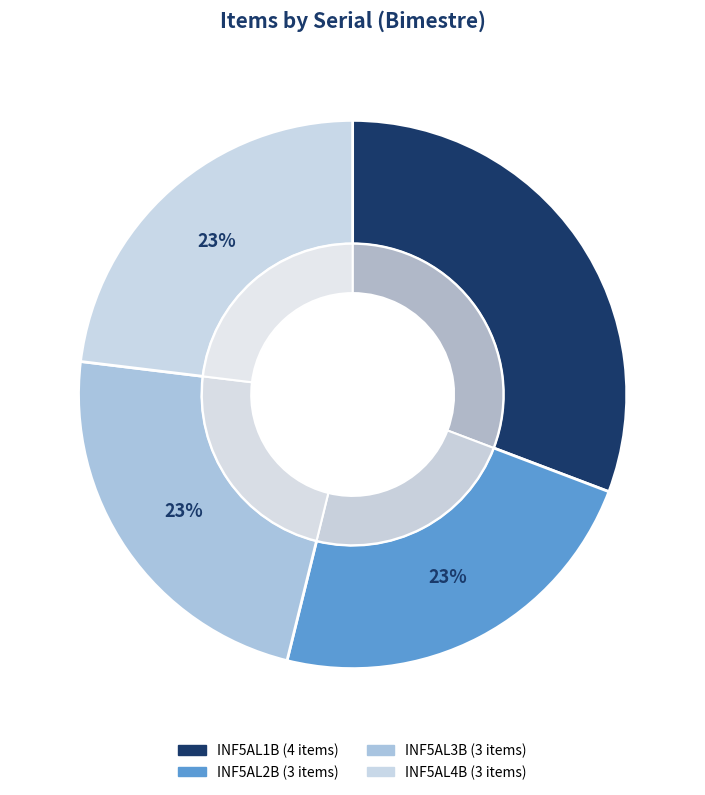

What percentage is the INF5AL2B slice, to the nearest percent?

23%